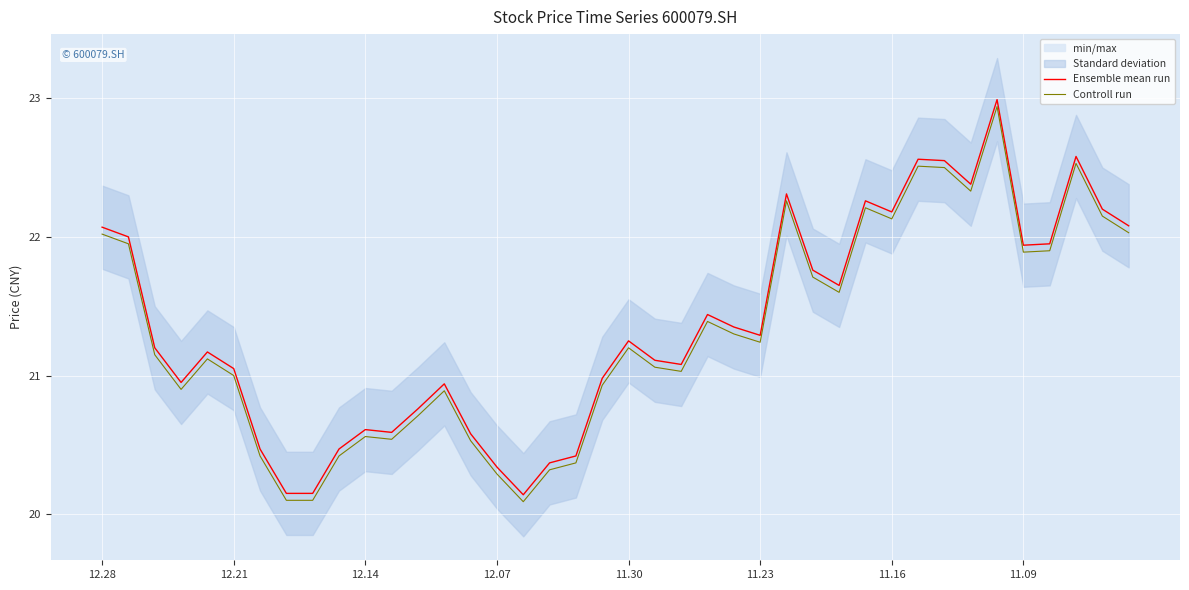

Does the chart display data point markers on the line(s)?

No